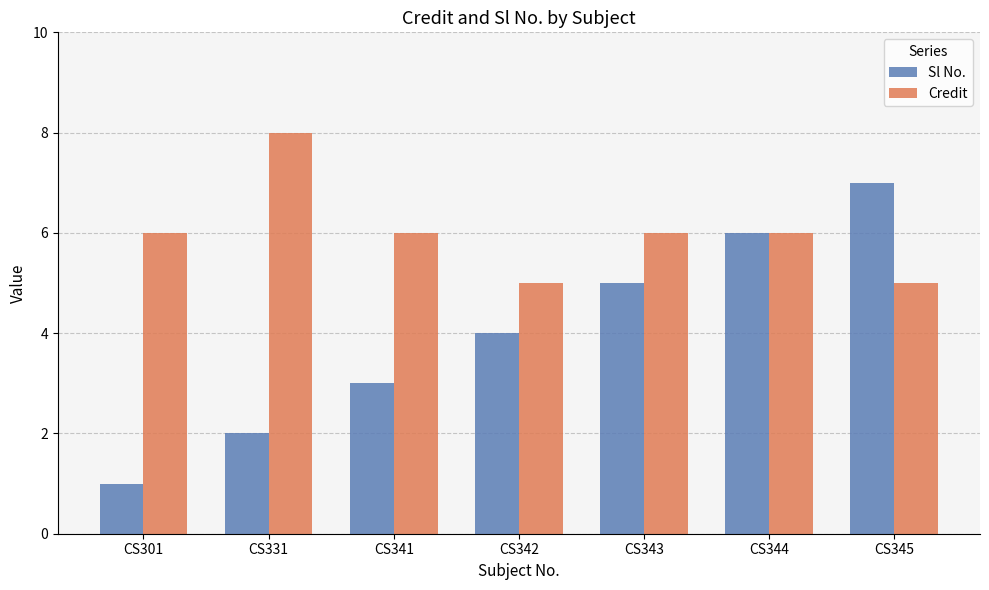

Read the Sl No. value at CS343.

5